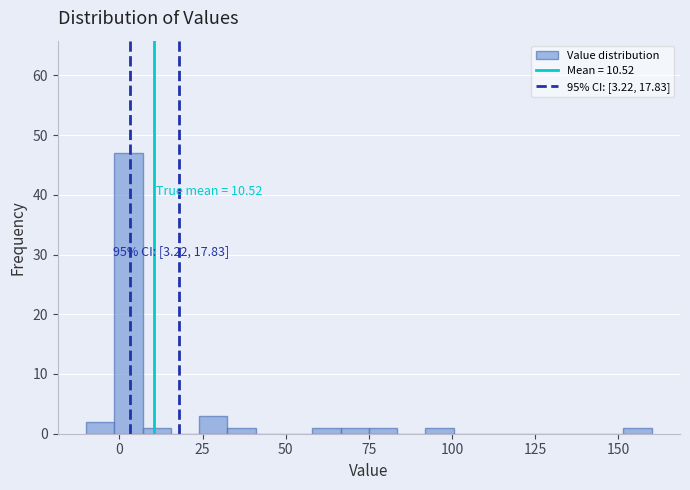

Read against the x-axis, roughly where is the centre of the tallest bar?

5